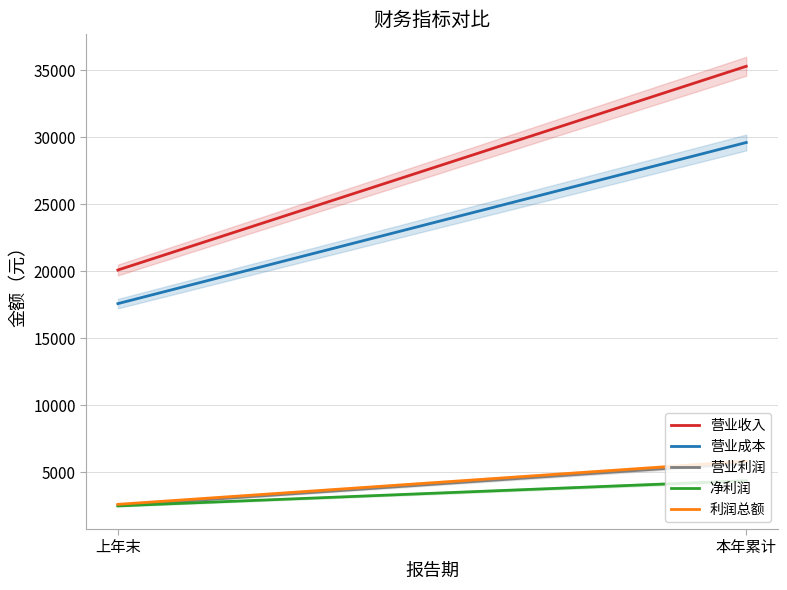

What is the label of the 2nd point from the left?

本年累计